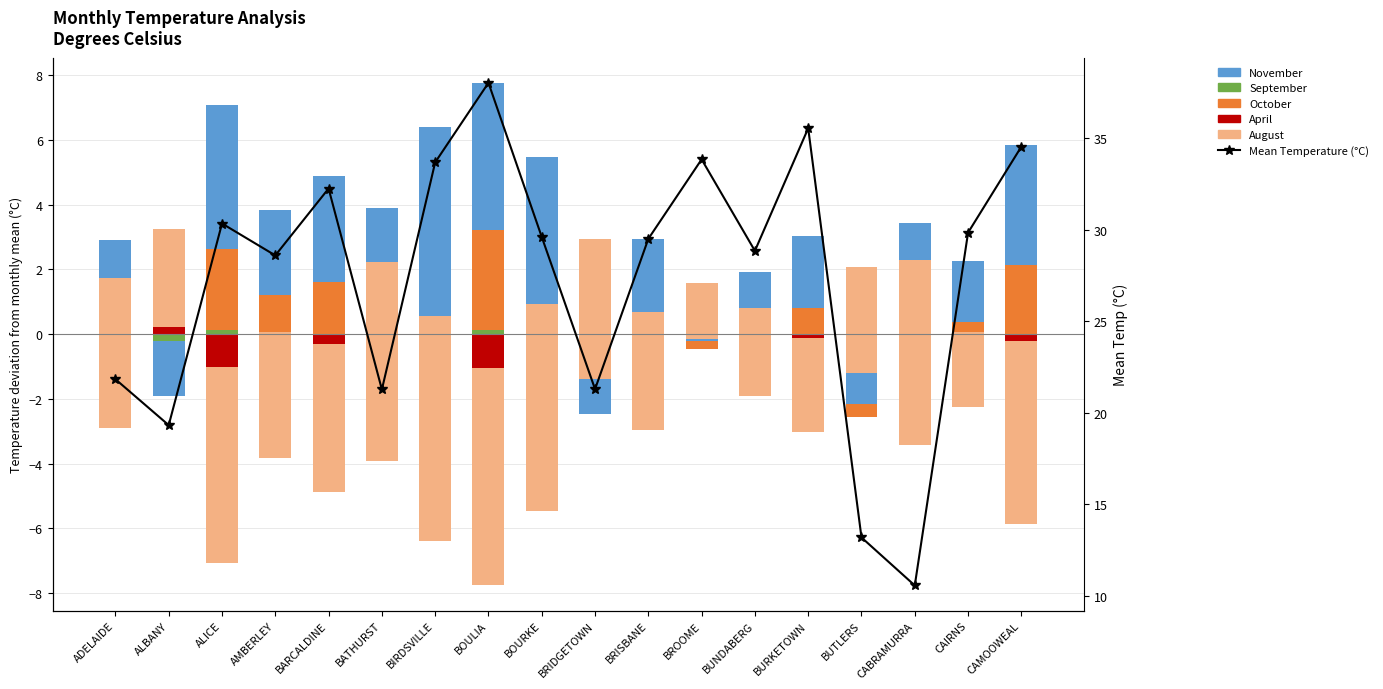

What is the label of the 16th bar from the right?

ALICE